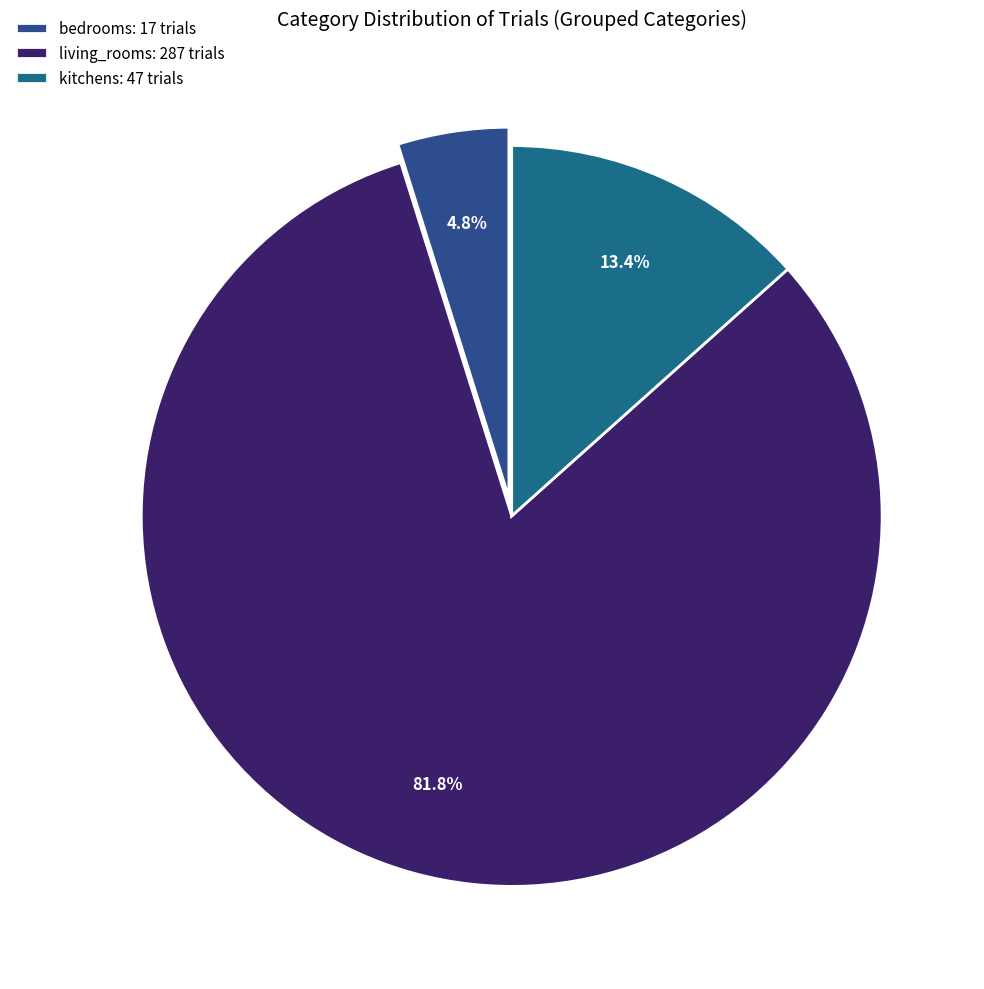

Count the number of slices in the pie.

3